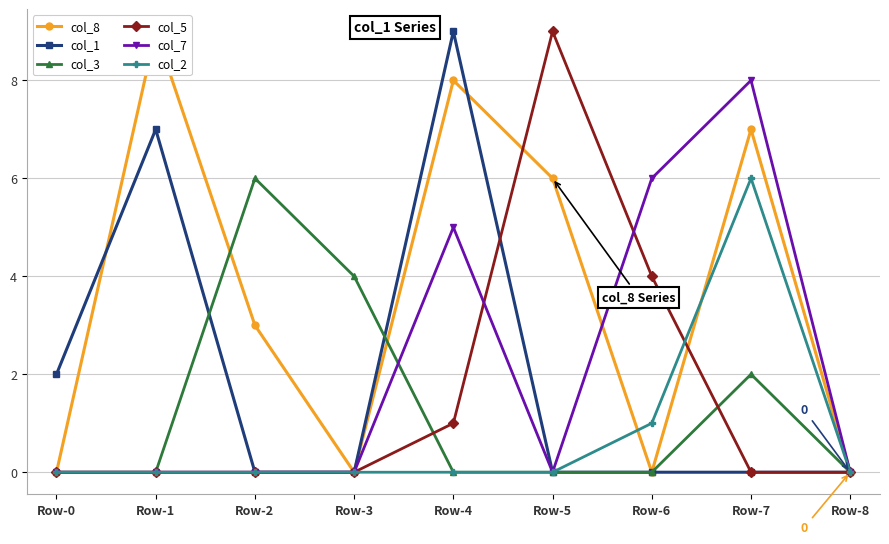

How many col_1 values are between 0 and 2?

7